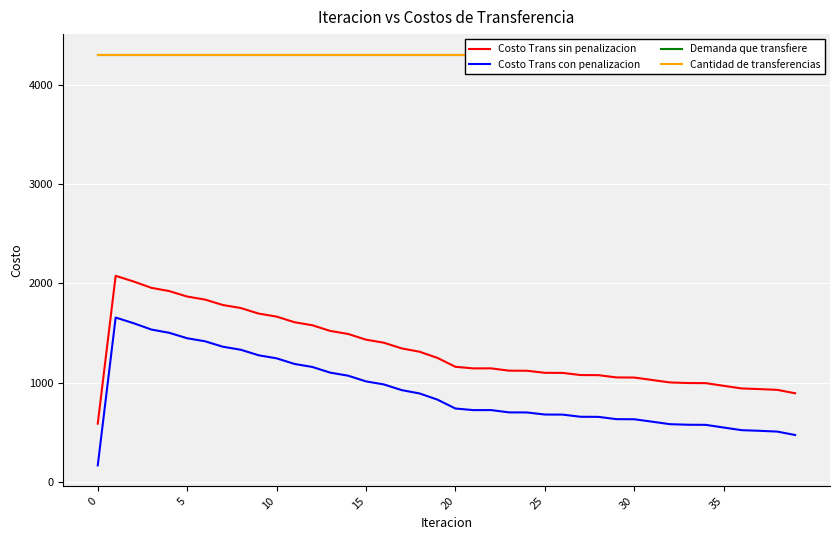

What is the value of the Demanda que transfiere point at the 2nd from the left?

4307.9